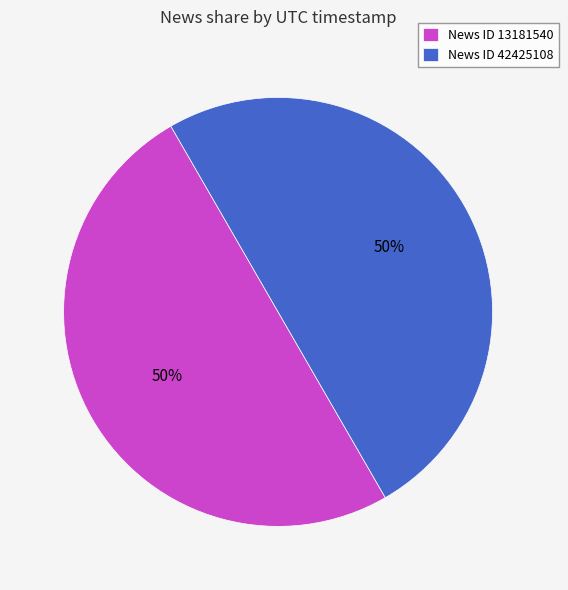

To the nearest percent, what is the average slice percentage?

50%